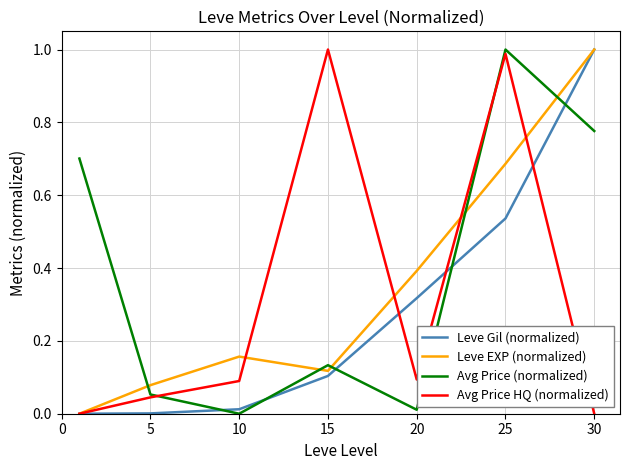

Rank the series by their average value, from lowest to highest.

Leve Gil (normalized), Avg Price HQ (normalized), Leve EXP (normalized), Avg Price (normalized)